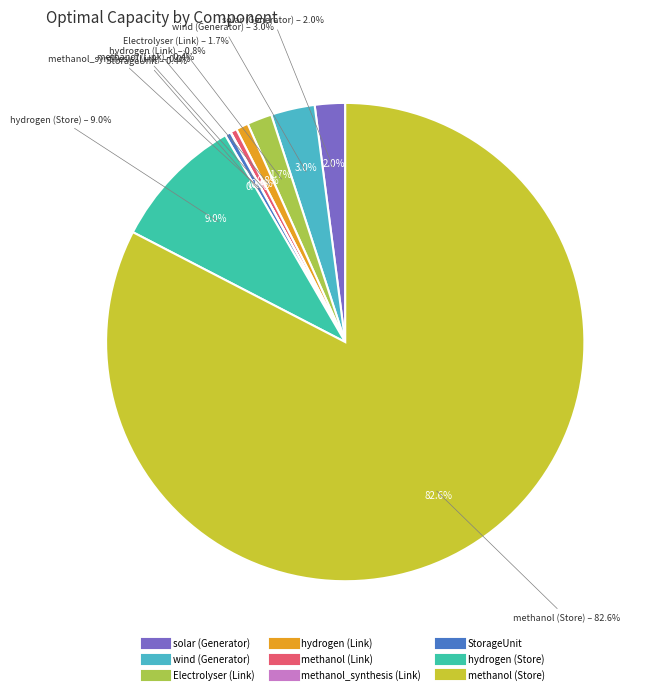

Rank the categories by value from highest to lowest.

methanol (Store), hydrogen (Store), wind (Generator), solar (Generator), Electrolyser (Link), hydrogen (Link), methanol (Link), StorageUnit, methanol_synthesis (Link)